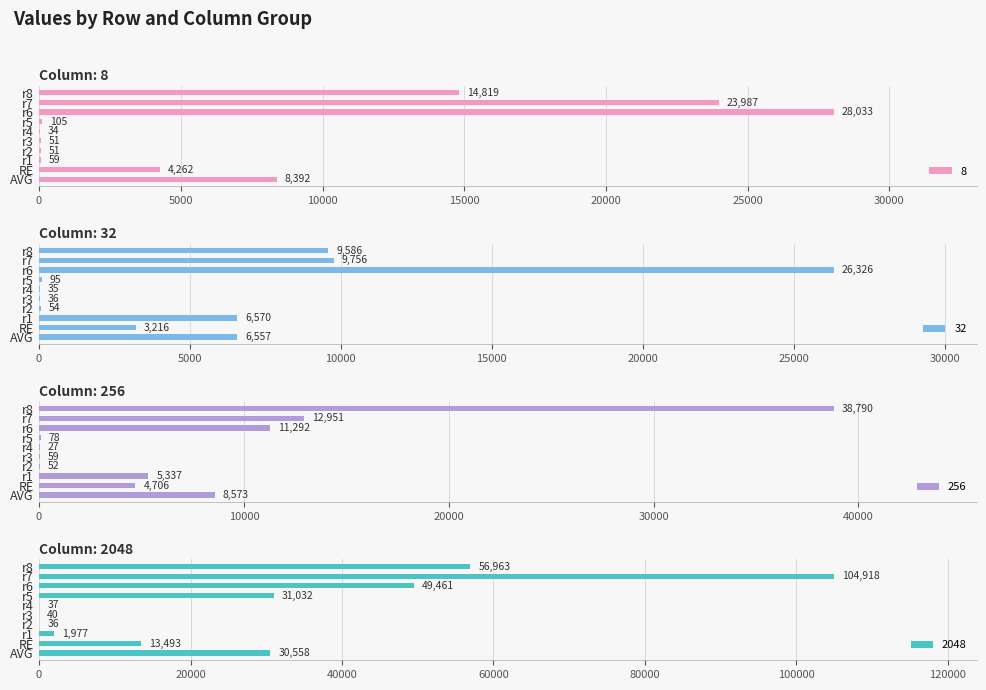

What position from the left is r6?

8